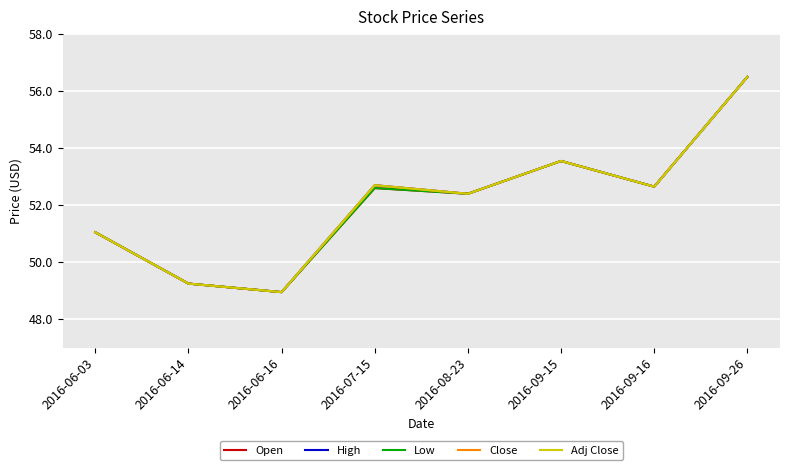

What is the label of the 7th point from the right?

2016-06-14